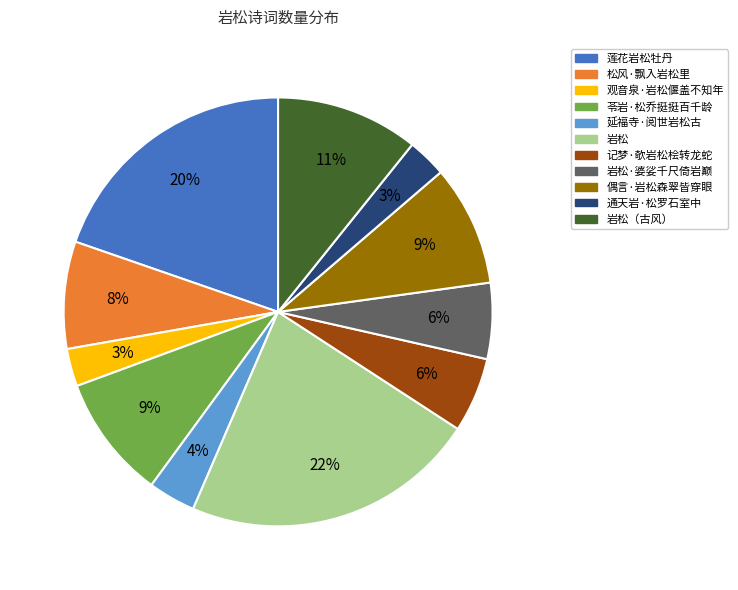

To the nearest percent, what is the difference between the largest and smallest slice percentages?

19%